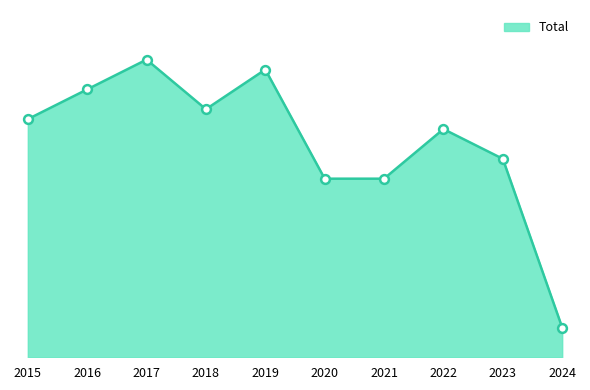

Between 2019 and 2024, which is larger?

2019